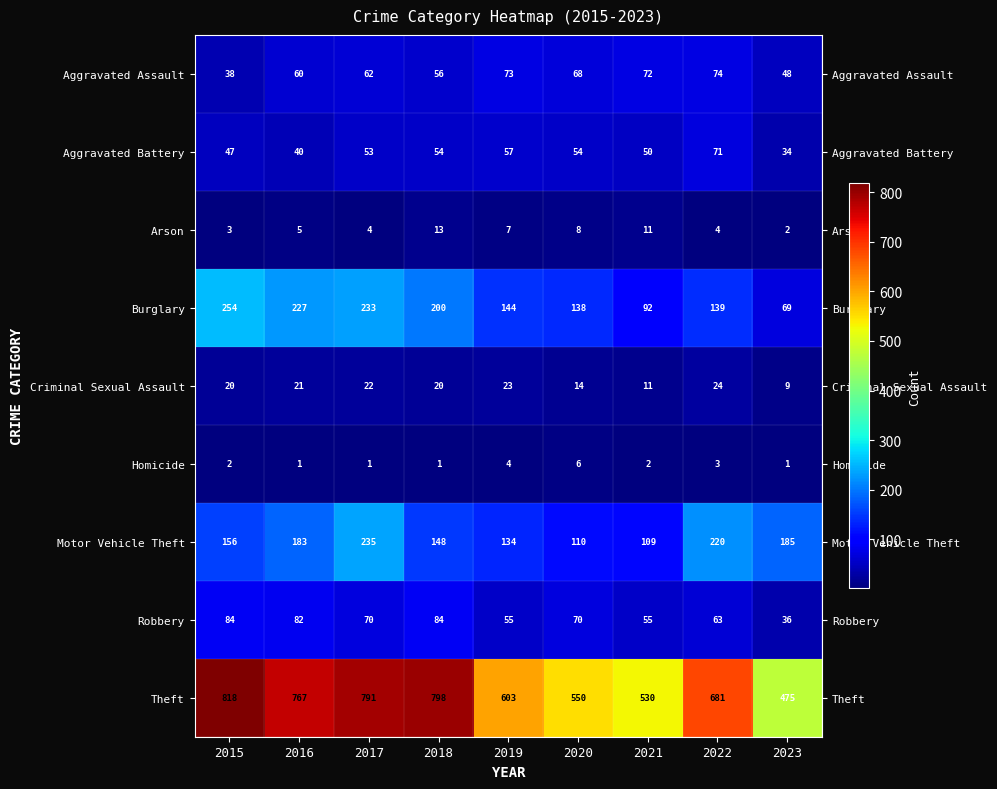

What value does the Criminal Sexual Assault series have at 2015?

20